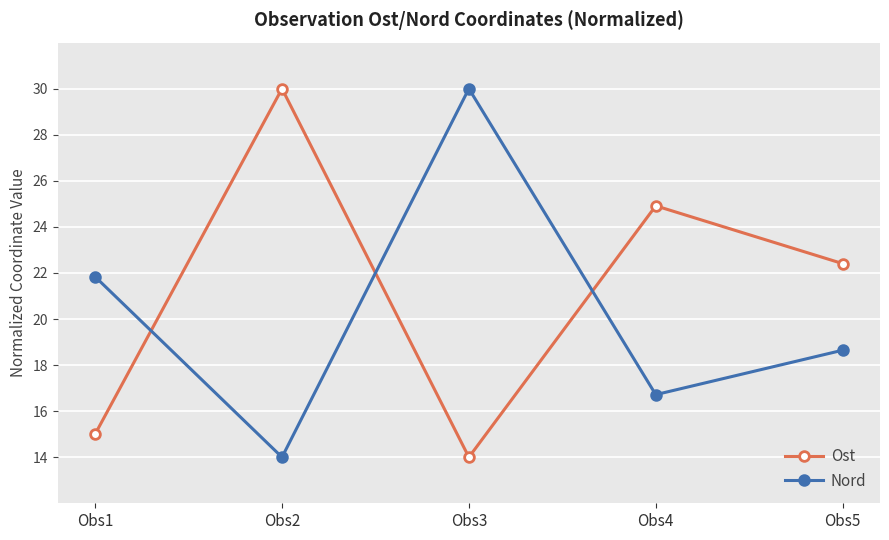

Is the value of Nord at Obs2 greater than the value of Ost at Obs2?

No